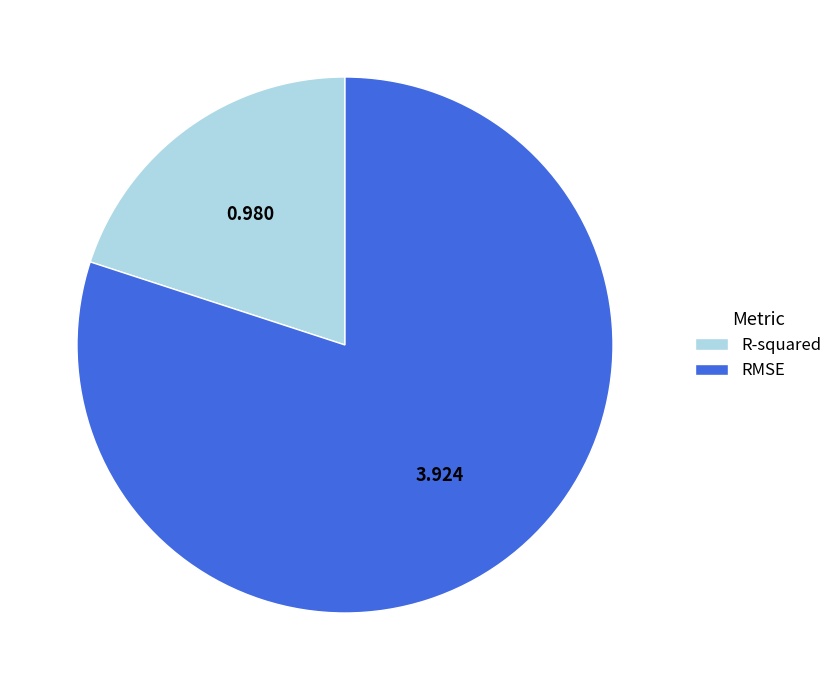

Does RMSE account for over 50% of the chart?

Yes